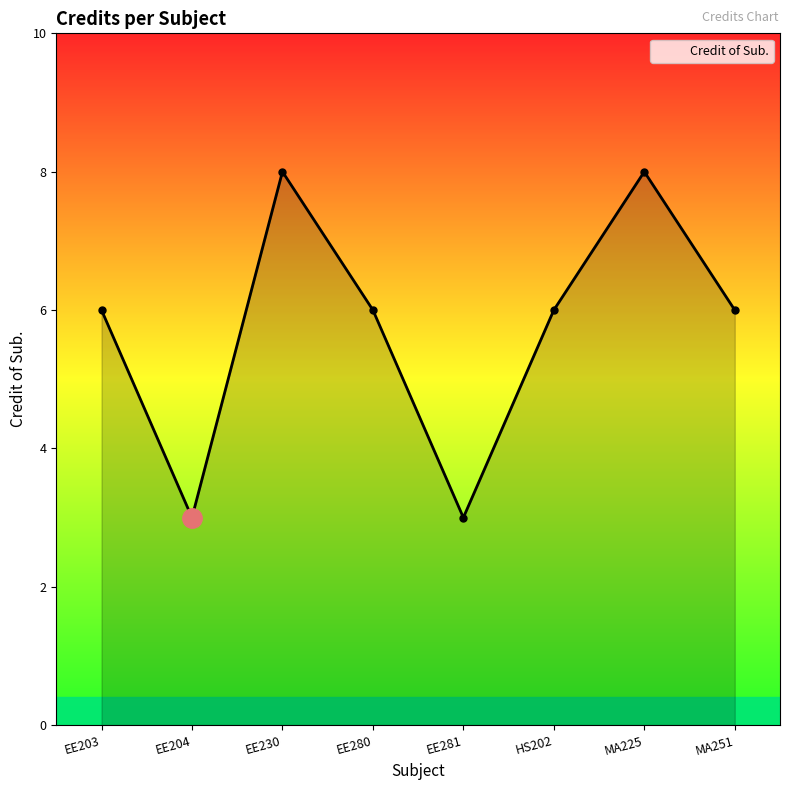

The chart shows a value of 3 at EE281. True or false?

True